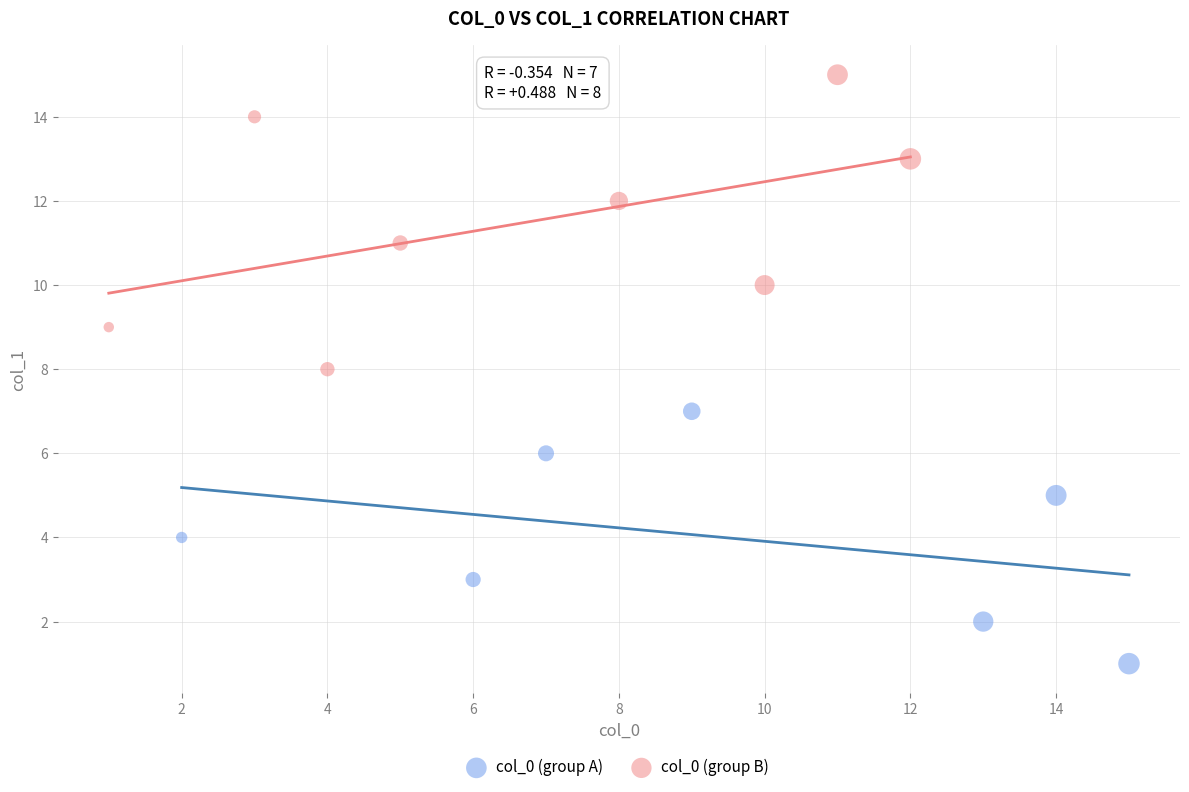

Which series has the widest spread of Y values?

col_0 (group B)